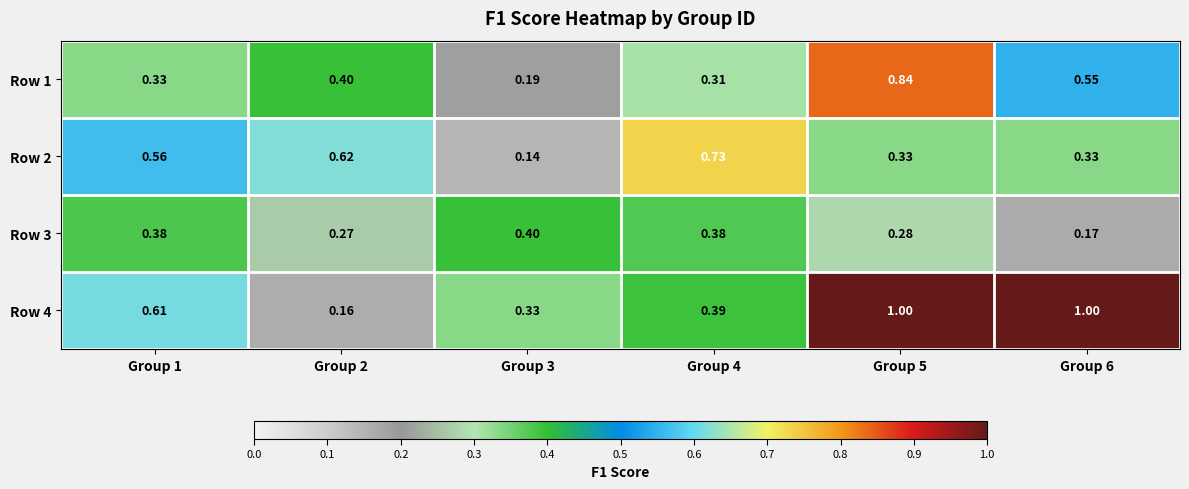

Is the value of Row 1 at Group 5 greater than the value of Row 4 at Group 1?

Yes